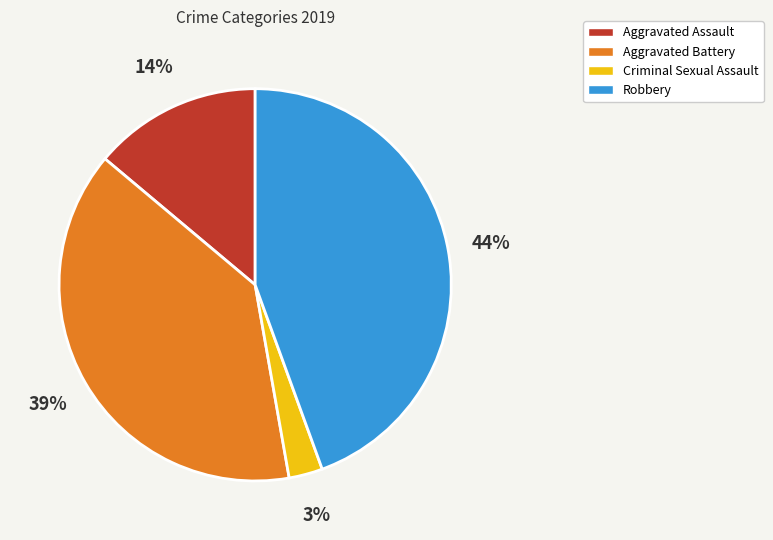

Count the number of slices in the pie.

4